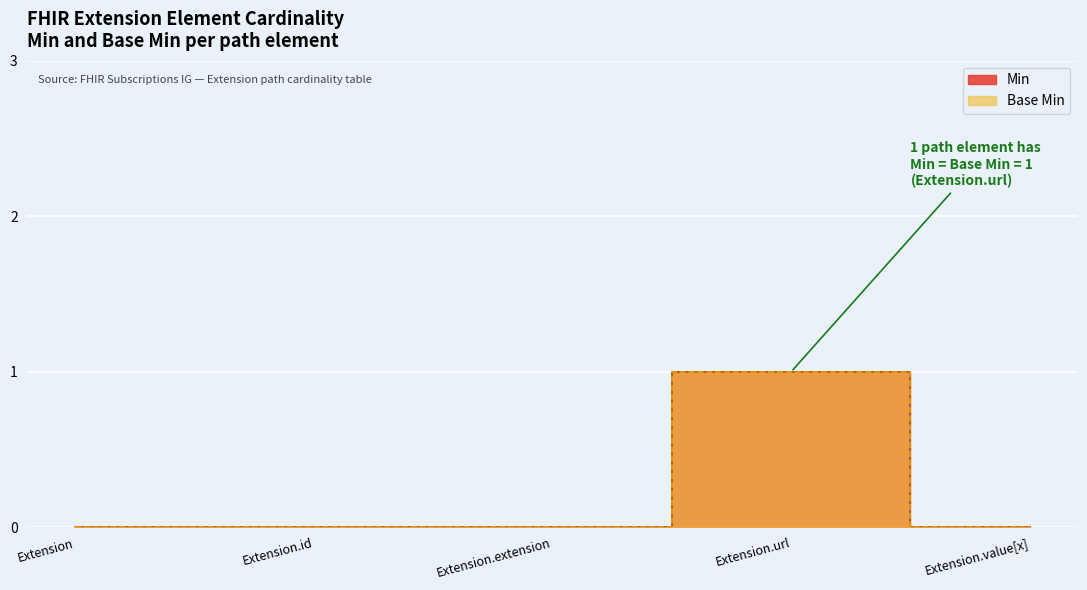

List the series in order of their peak value, highest first.

Min, Base Min